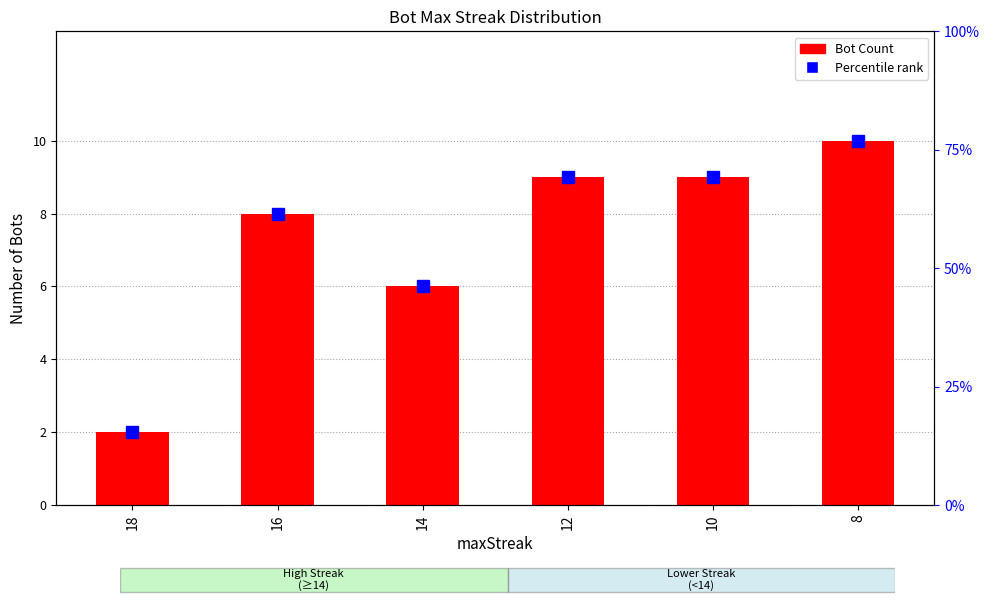

Reading left to right, list all the values displayed in this chart.

2	8	6	9	9	10